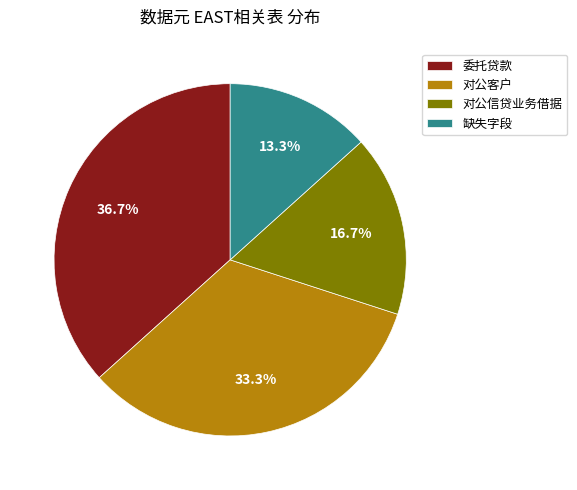

Which slice is the smallest?

缺失字段